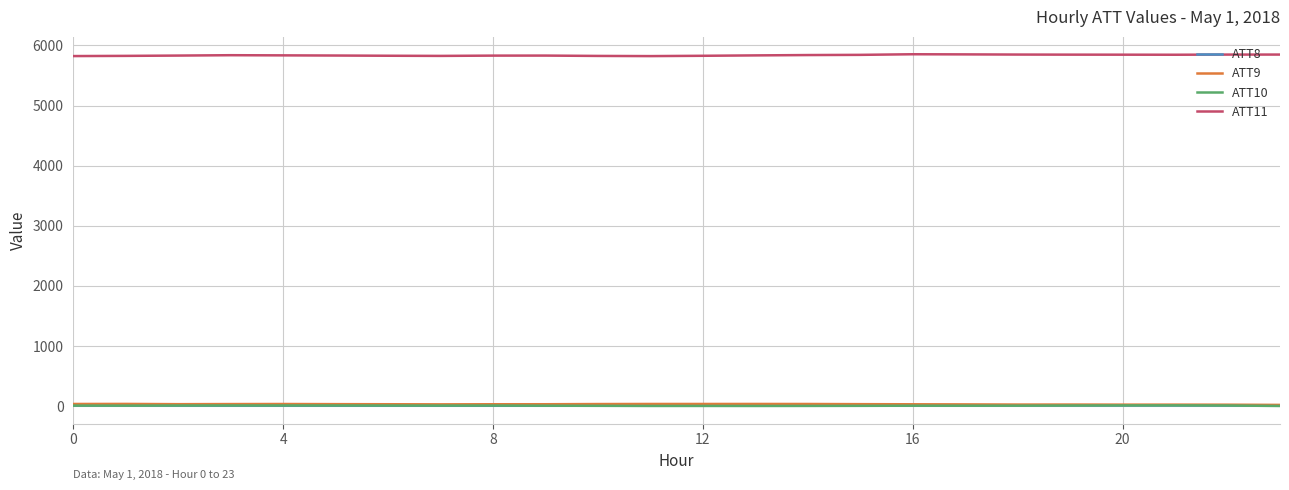

Which series has the largest total across all categories?

ATT11